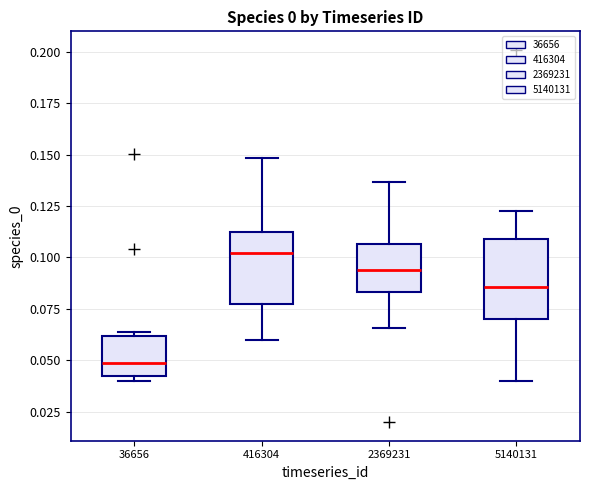

Reading left to right, read every box against the y-axis: the position of its median line, the range the box covers, and the ends of its whiskers. The values are not printed on the chart, so give them approximately, as read against the axis.

36656: median 0.050, box 0.040 to 0.060, whiskers 0.040 (just below the box's lower edge) to 0.065
416304: median 0.100, box 0.075 to 0.115, whiskers 0.060 to 0.150
2369231: median 0.095, box 0.085 to 0.105, whiskers 0.065 to 0.135
5140131: median 0.085, box 0.070 to 0.110, whiskers 0.040 to 0.125